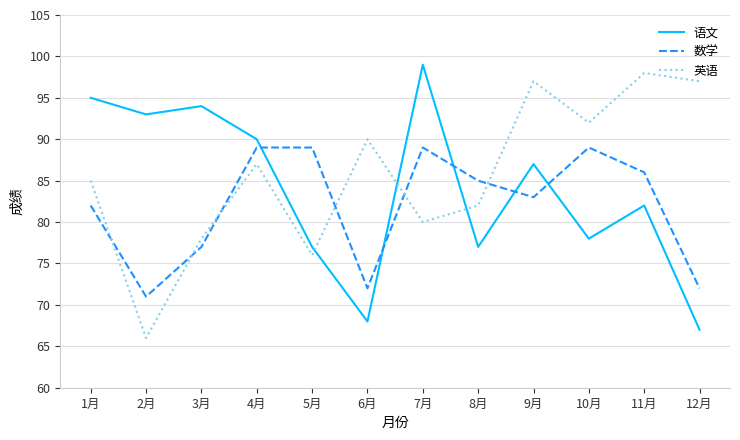

Reading left to right, extract all data points from this chart.

语文: 95	93	94	90	77	68	99	77	87	78	82	67
数学: 82	71	77	89	89	72	89	85	83	89	86	72
英语: 85	66	78	87	76	90	80	82	97	92	98	97